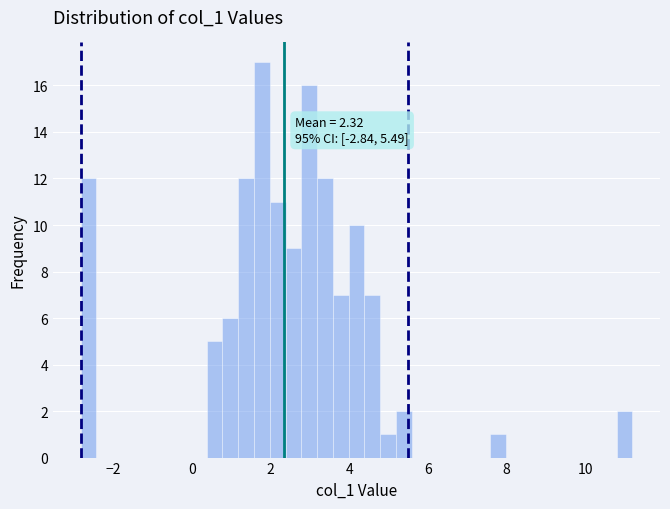

Read against the x-axis, roughly where is the centre of the tallest bar?

1.8